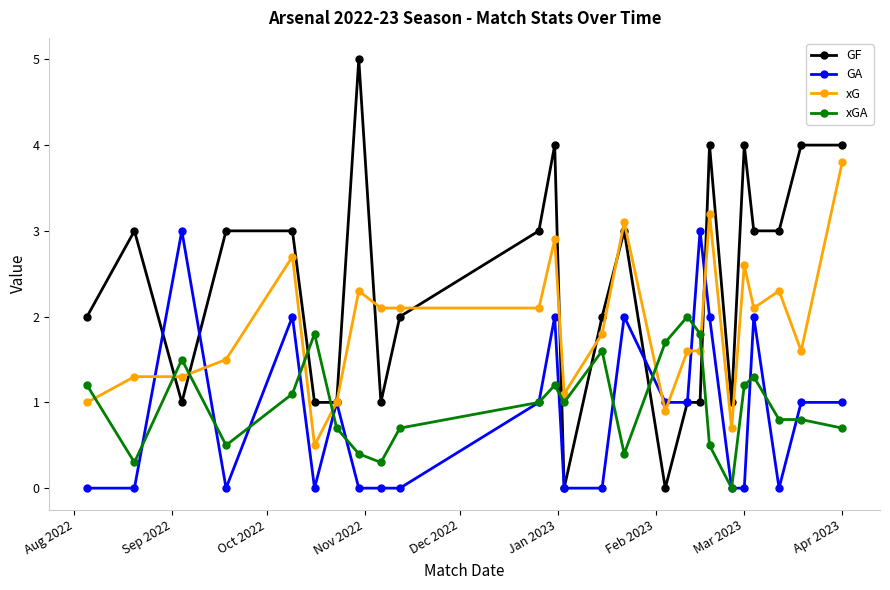

What is the maximum value for xGA?

2.0